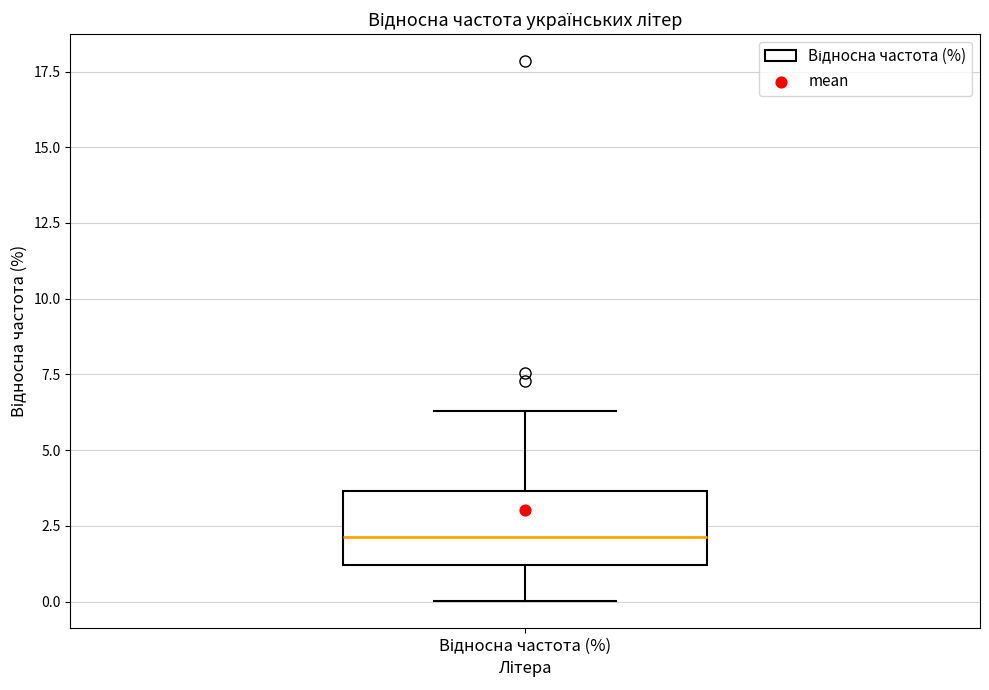

Transcribe this box plot: give where the median line is, the range the box spans, and where the two whiskers end, as read against the y-axis. The values are not printed on the chart, so give them approximately, as read against the axis.

median 2.0, box 1.0 to 3.5, whiskers 0.0 to 6.5